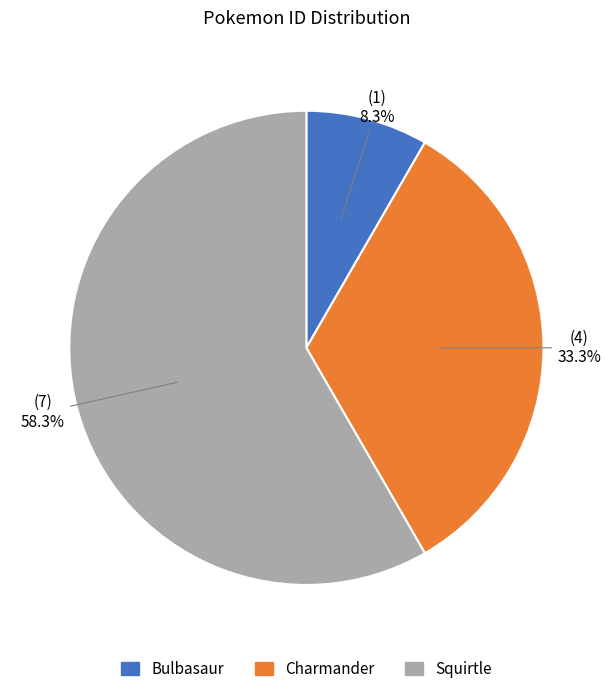

To the nearest percent, what is the difference between the largest and smallest slice percentages?

50%